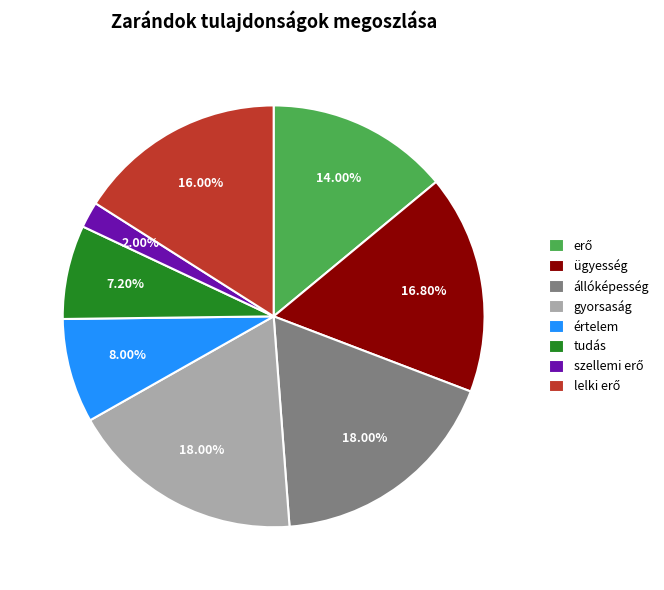

Approximately how many times larger is the value at ügyesség compared to értelem?

2.1